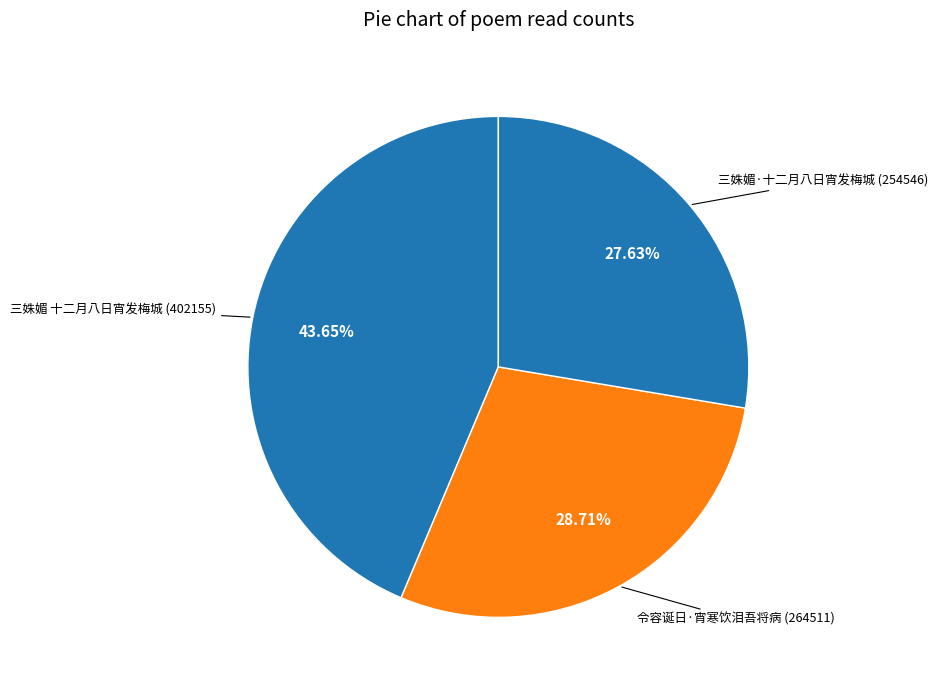

What percentage is the 三姝媚·十二月八日宵发梅城 slice, to the nearest percent?

28%